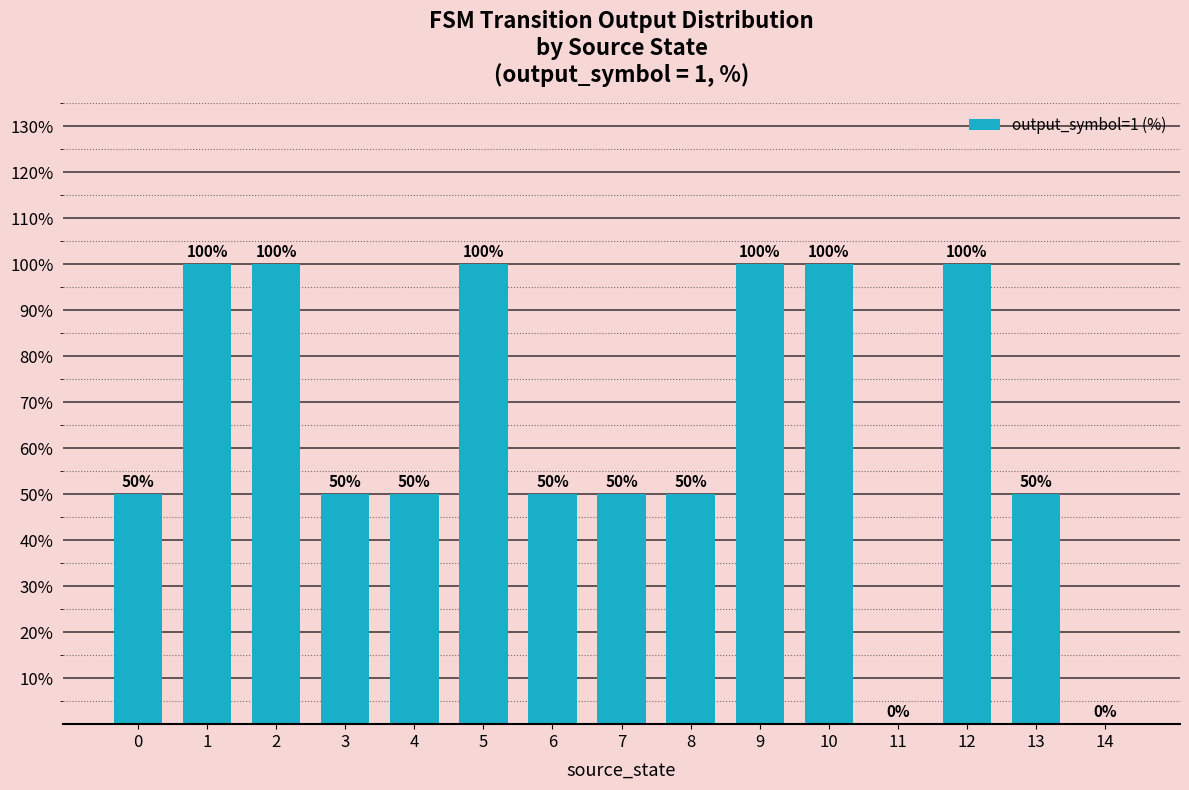

True or false: the data shows 65 at 13.

False